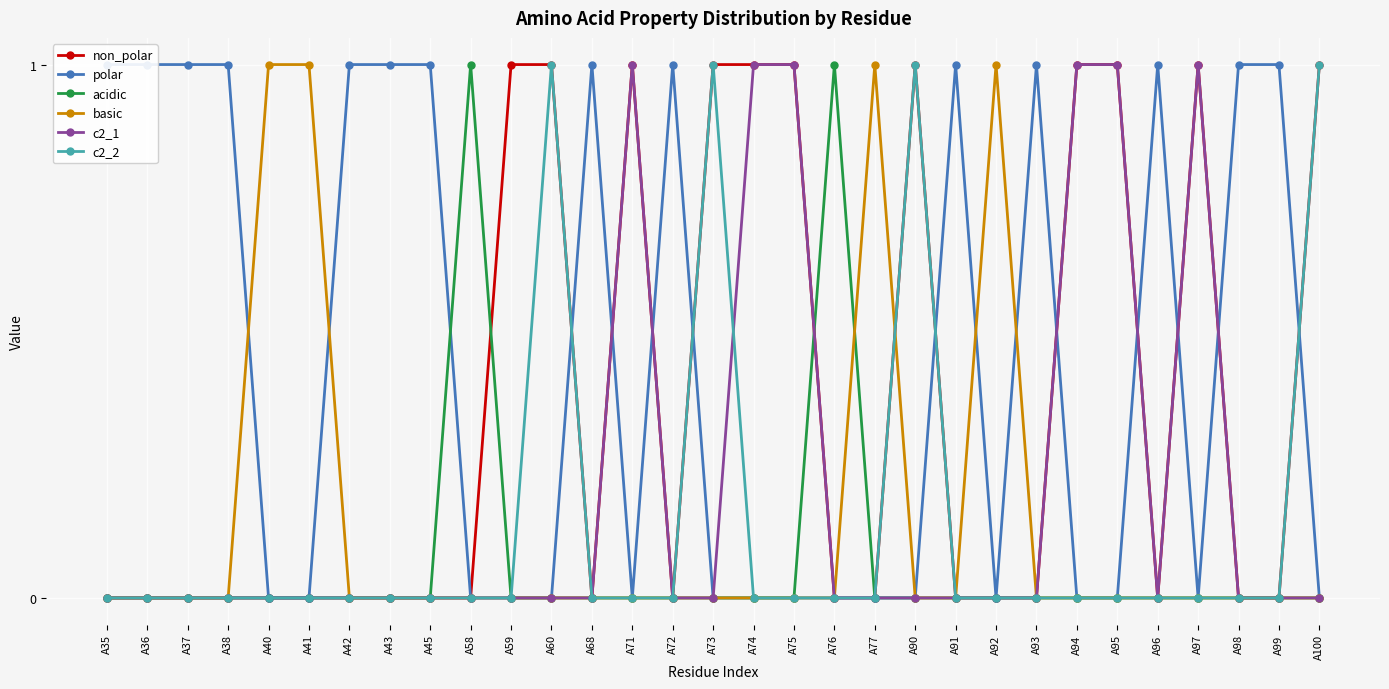

At which category does c2_1 reach its first local valley?

A96